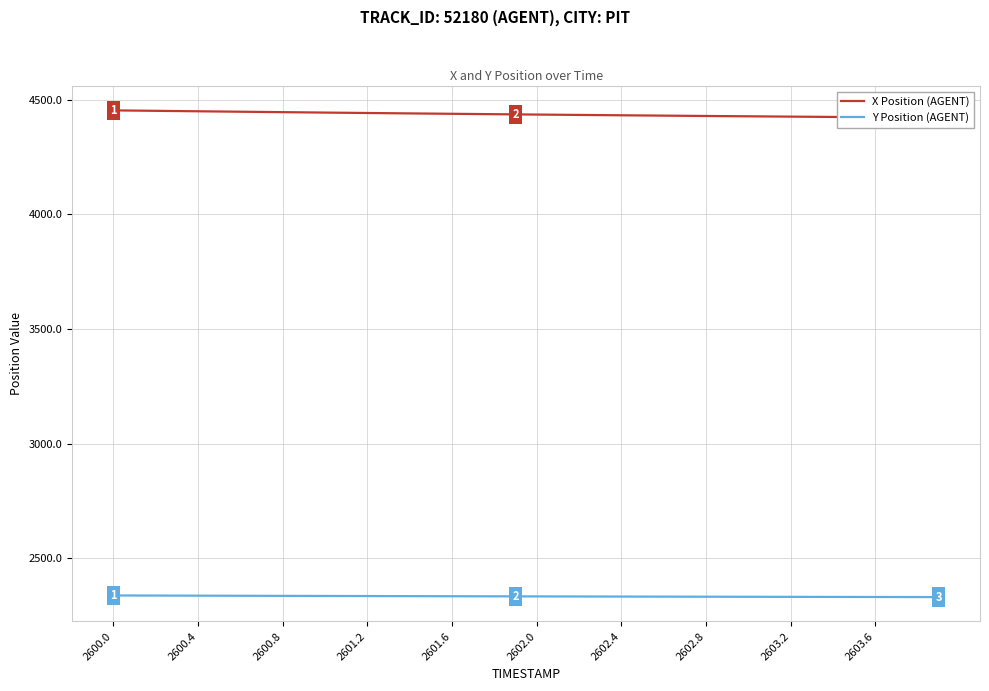

At 37, list the series in order from smallest to largest.

Y Position (AGENT), X Position (AGENT)